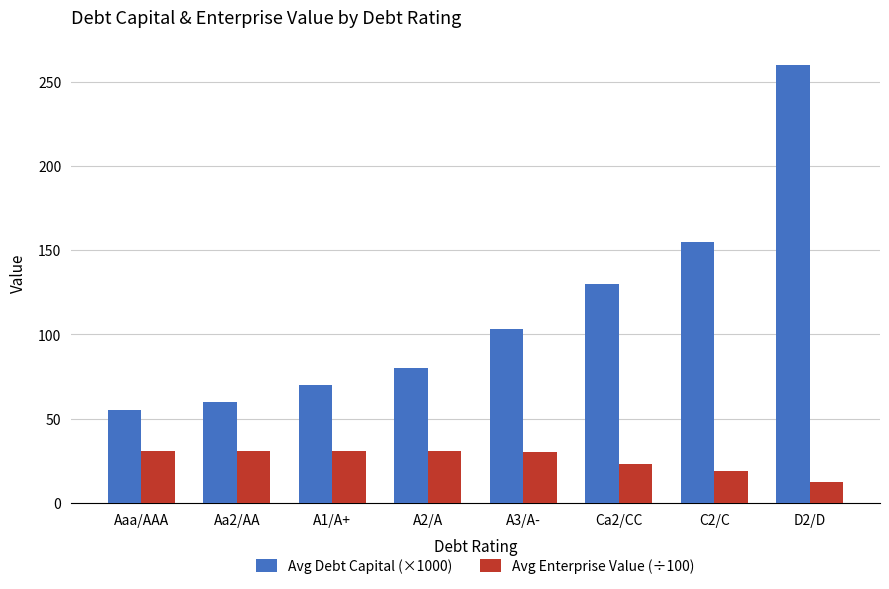

Is the value of Avg Enterprise Value (÷100) at Ca2/CC greater than the value of Avg Debt Capital (×1000) at C2/C?

No